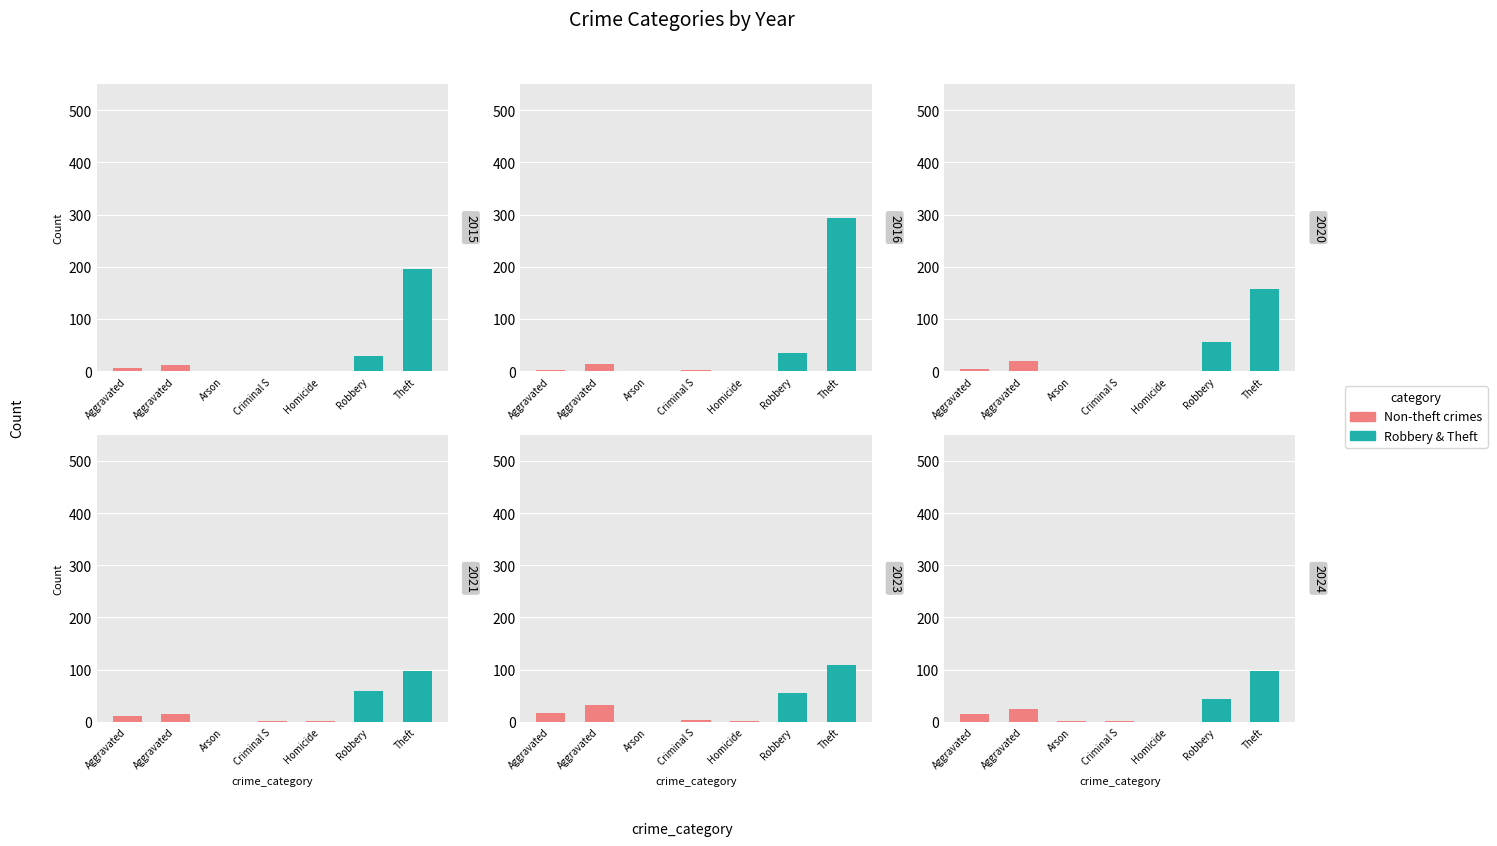

The value of 2024 at Criminal S is 2. True or false?

True